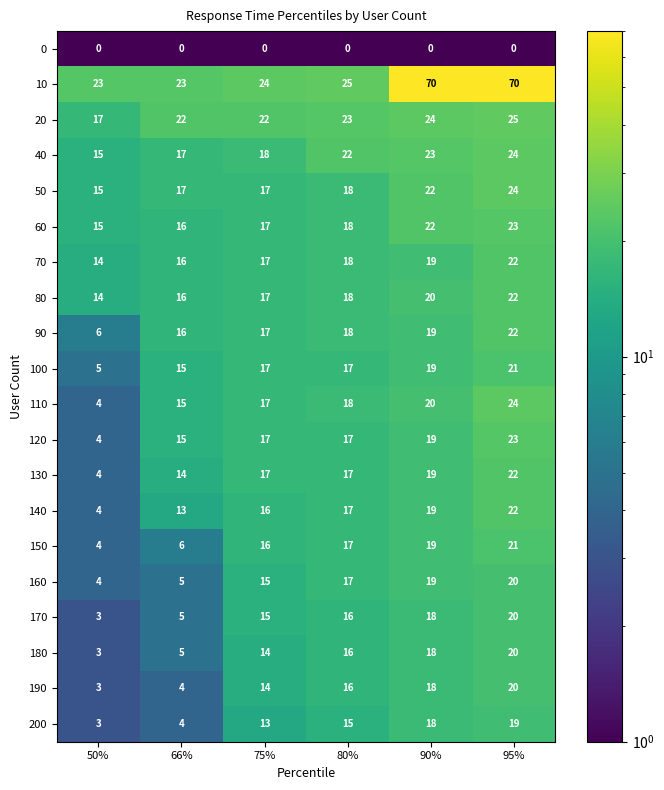

At which label does 130 reach its minimum?

50%